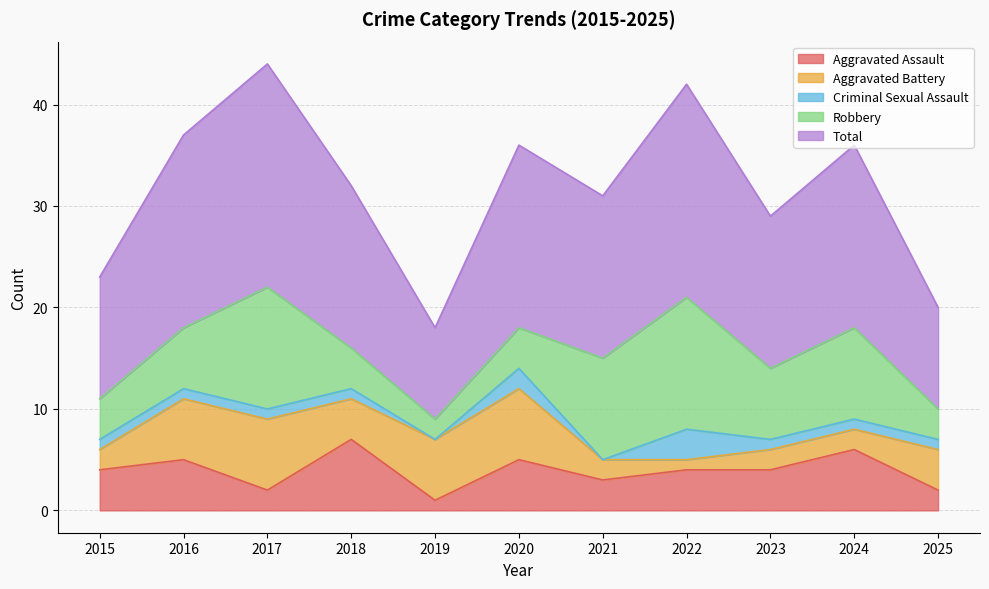

What is the maximum value for Criminal Sexual Assault?

3